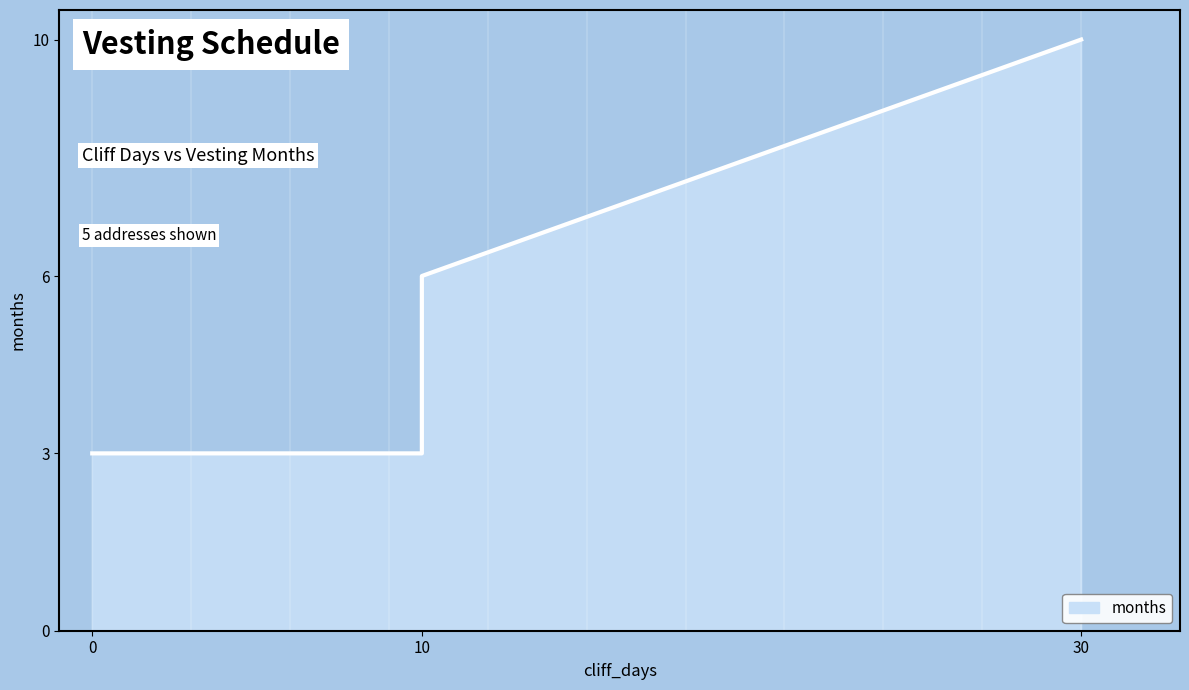

True or false: the data has more than 1 interior local peaks.

False